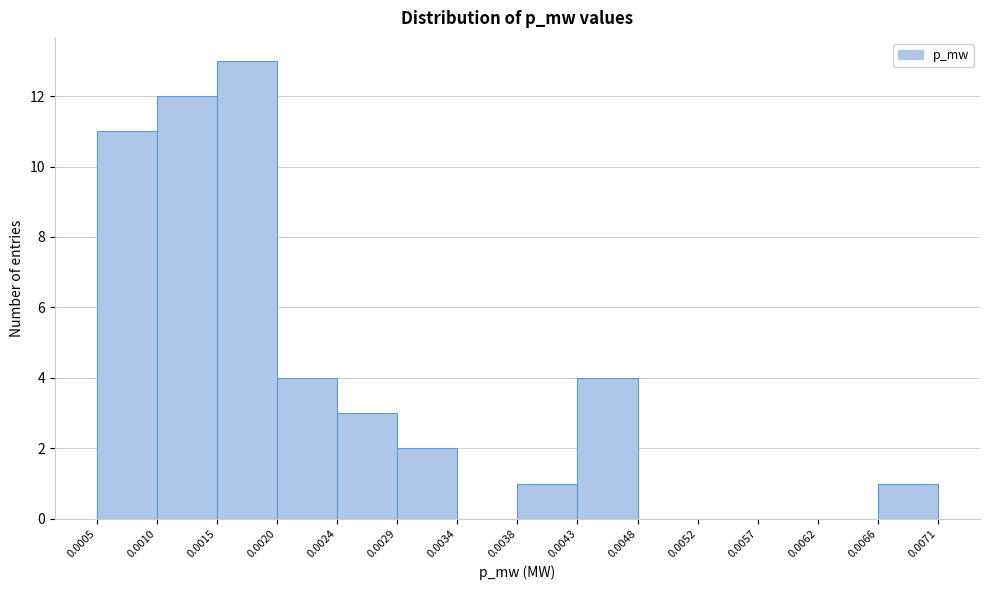

Reading left to right, transcribe this chart: for each bar, give the range it covers on the x-axis and its height. The values are not printed on the chart, so give them approximately, as read against the axis.

0.0005 to 0.0010: 11
0.0010 to 0.0015: 12
0.0015 to 0.0020: 13
0.0020 to 0.0024: 4
0.0024 to 0.0029: 3
0.0029 to 0.0034: 2
0.0034 to 0.0038: 0
0.0038 to 0.0043: 1
0.0043 to 0.0048: 4
0.0048 to 0.0052: 0
0.0052 to 0.0057: 0
0.0057 to 0.0062: 0
0.0062 to 0.0066: 0
0.0066 to 0.0071: 1